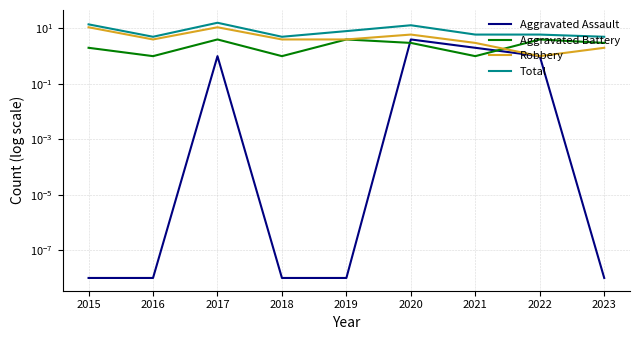

What is the difference between the second highest and second lowest values in the Total series?

9.0